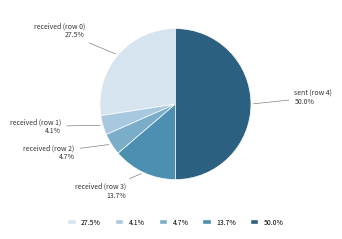

How many slices are in this pie chart?

5